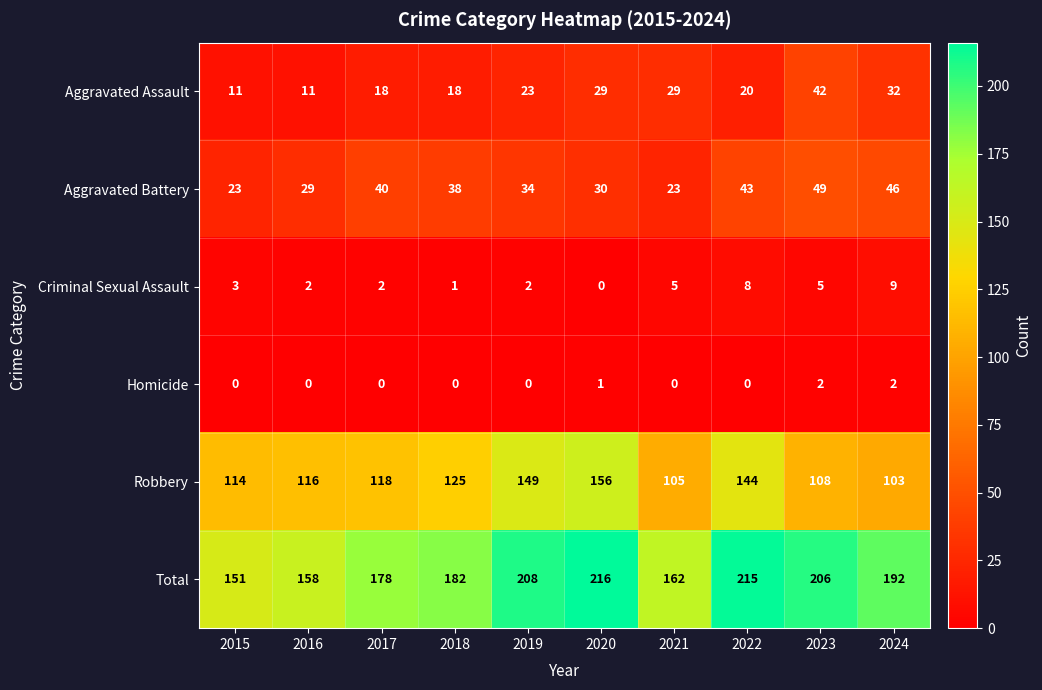

What is the difference between the highest and lowest values at 2023?

204